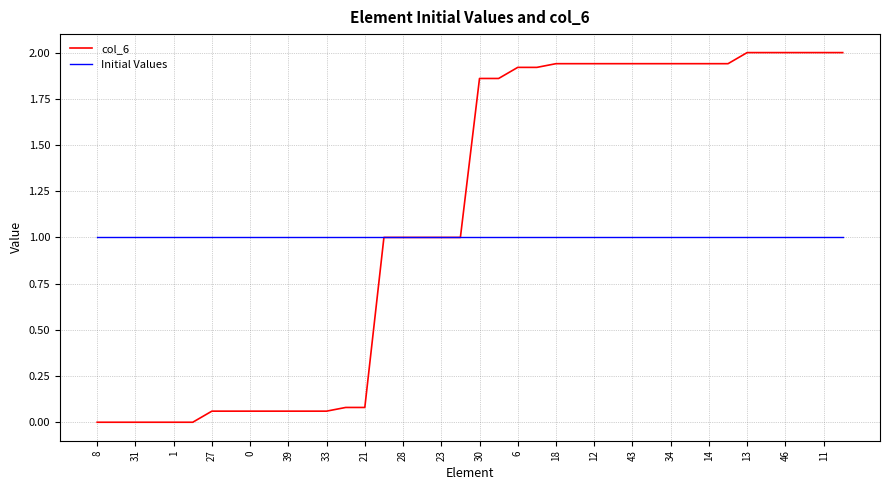

What is the lowest value of the Initial Values series?

1.0